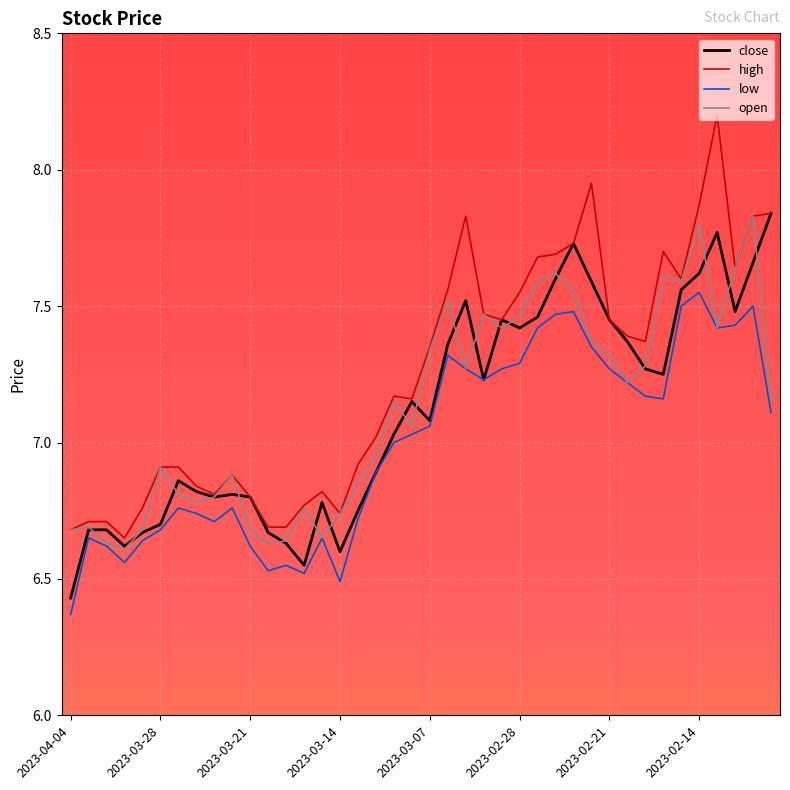

Which series has the largest total across all categories?

high